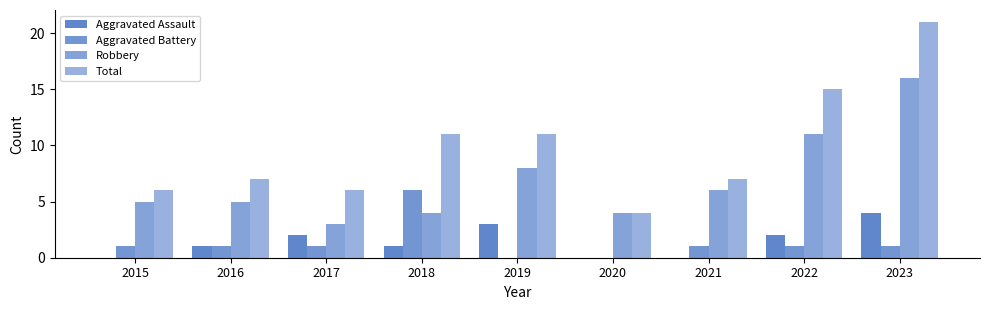

How many data points does each series have?

9